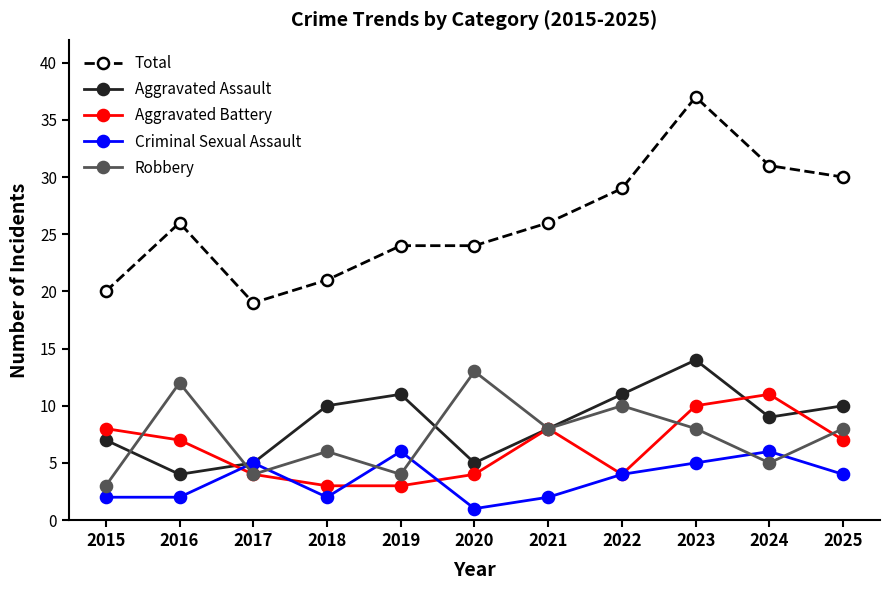

True or false: Aggravated Battery and Criminal Sexual Assault cross at least once.

True